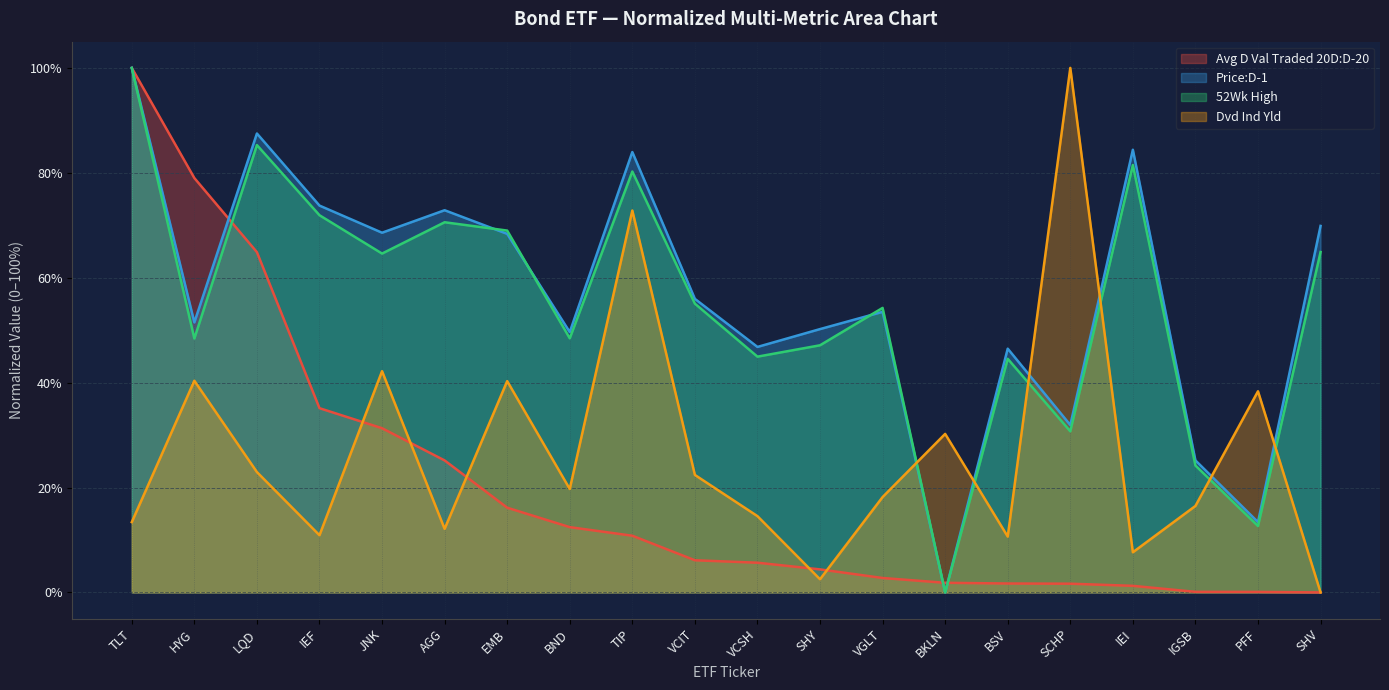

True or false: Price:D-1 and Avg D Val Traded 20D:D-20 cross at least once.

True